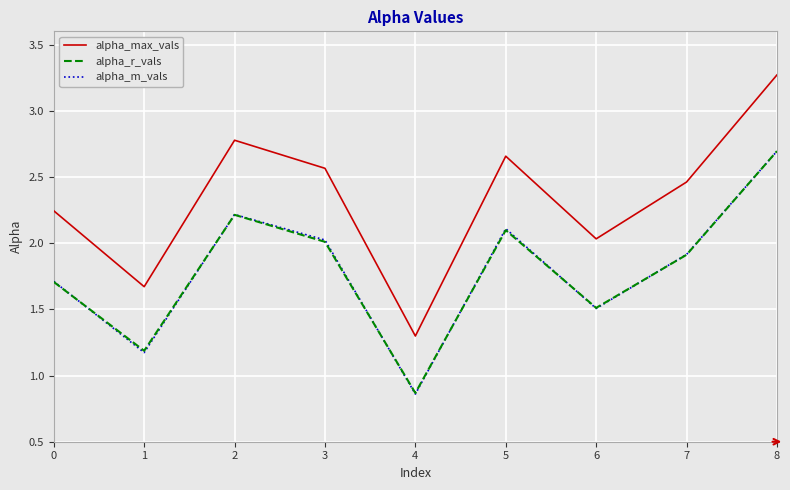

How many values in the alpha_m_vals series are below 1?

1